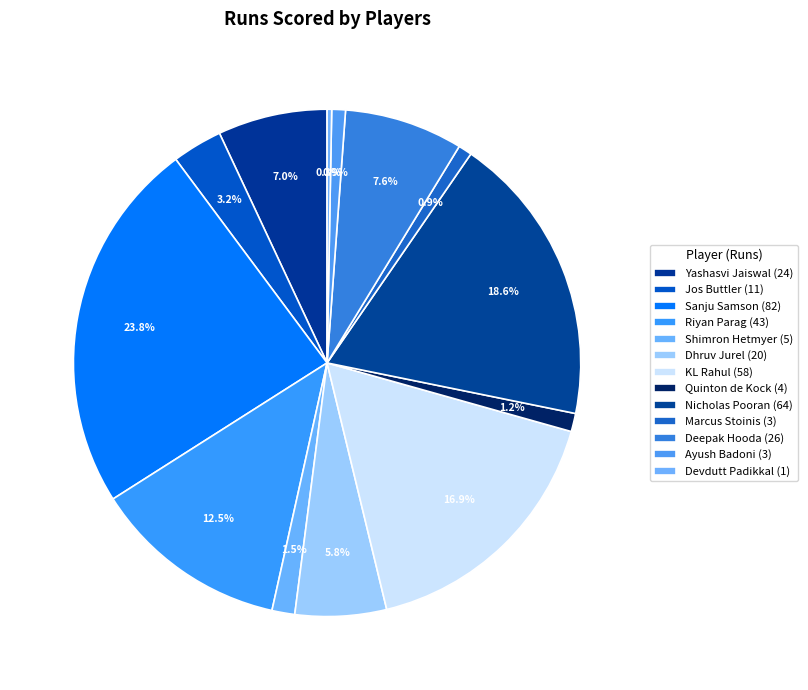

To the nearest percent, what portion does Deepak Hooda represent?

8%